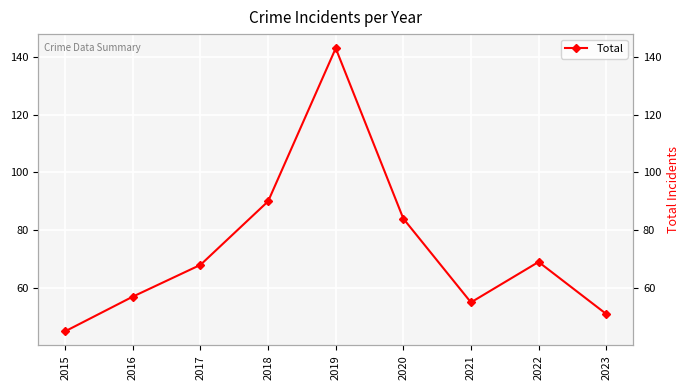

Rank the categories by value from highest to lowest.

2019, 2018, 2020, 2022, 2017, 2016, 2021, 2023, 2015